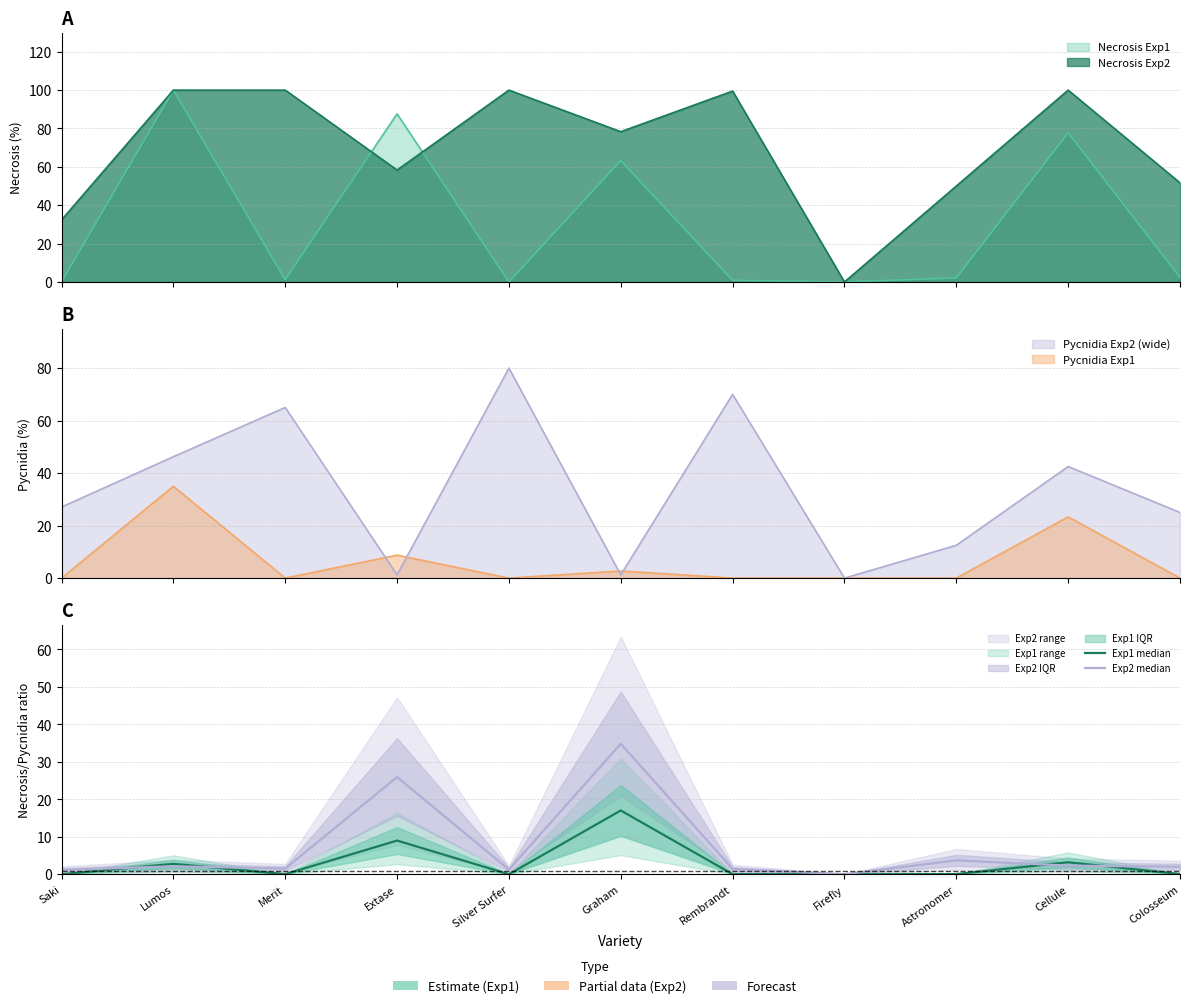

List the series in order of their overall mean, highest first.

Exp2 median, Exp1 median